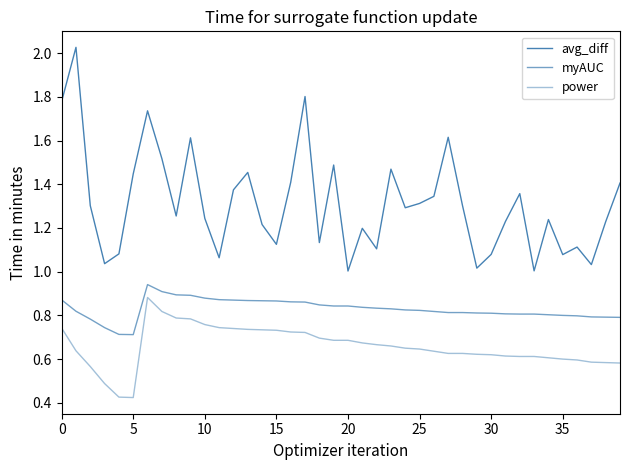

What is the value of the myAUC point at the 28th from the left?

0.8